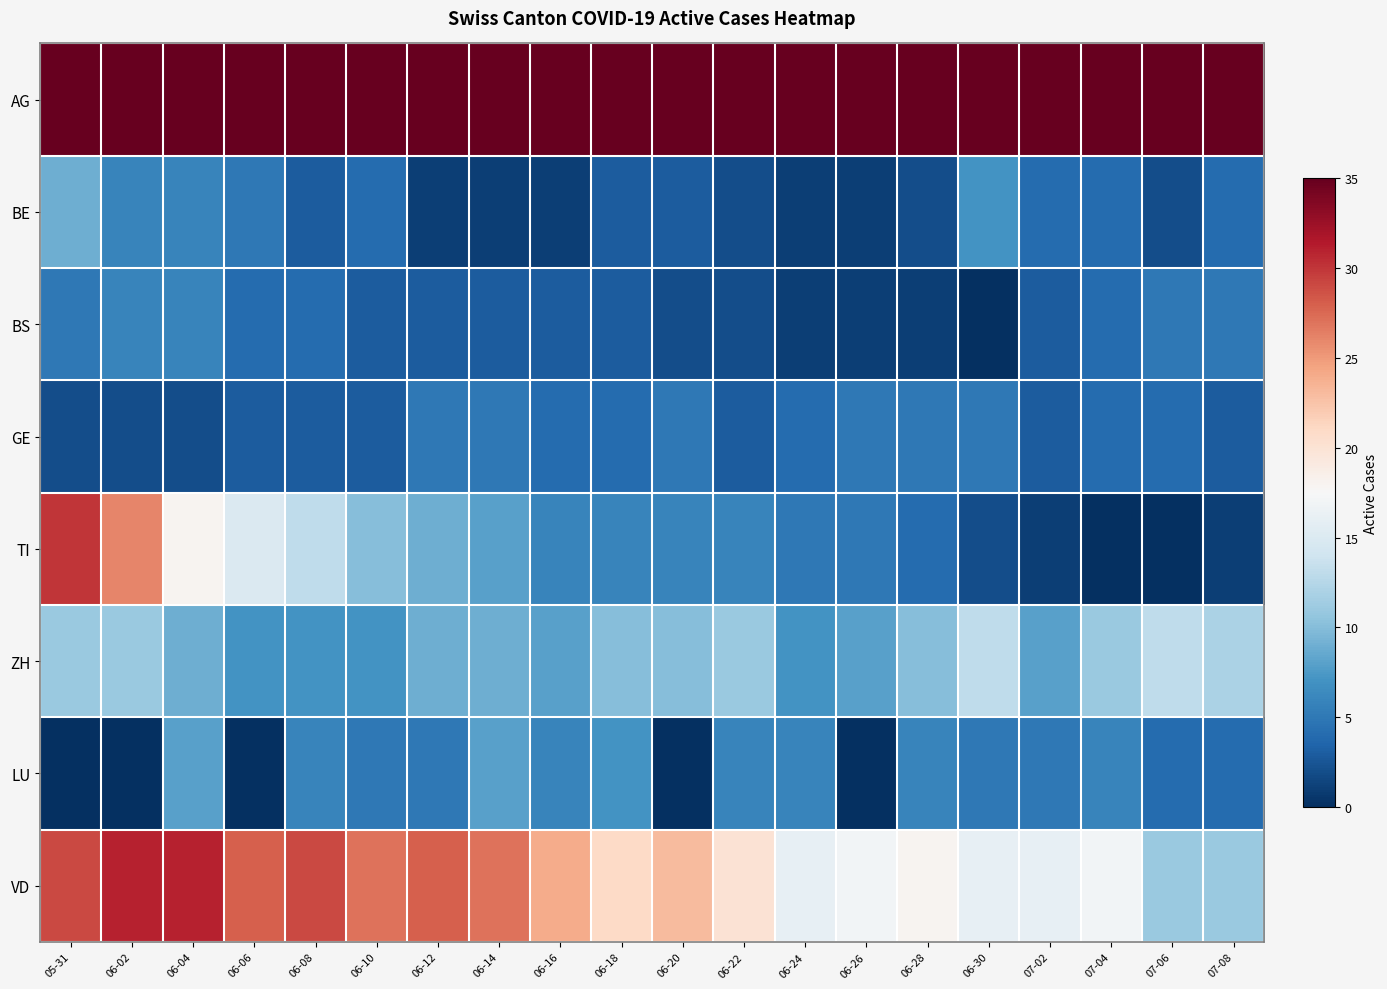

Which series has the largest total across all categories?

AG